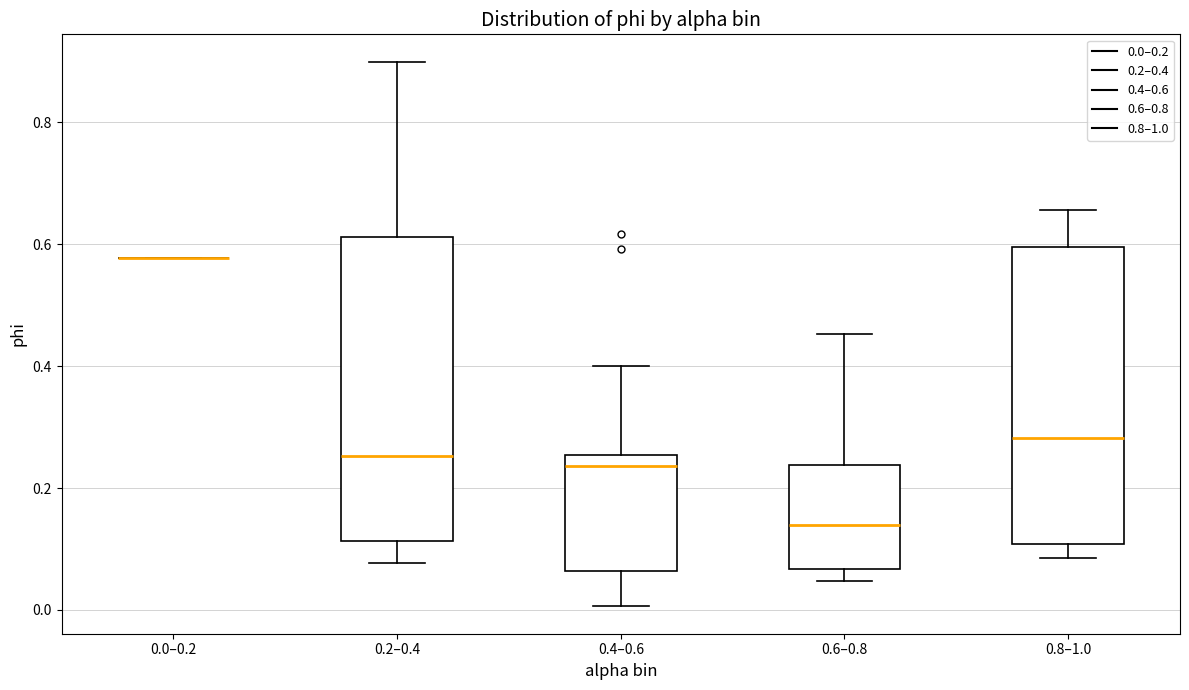

Reading left to right, read every box against the y-axis: the position of its median line, the range the box covers, and the ends of its whiskers. The values are not printed on the chart, so give them approximately, as read against the axis.

0.0–0.2: box collapsed to a line at 0.58, whiskers 0.58 to 0.58
0.2–0.4: median 0.26, box 0.12 to 0.62, whiskers 0.08 to 0.90
0.4–0.6: median 0.24, box 0.06 to 0.26, whiskers 0.00 to 0.40
0.6–0.8: median 0.14, box 0.06 to 0.24, whiskers 0.04 to 0.46
0.8–1.0: median 0.28, box 0.10 to 0.60, whiskers 0.08 to 0.66